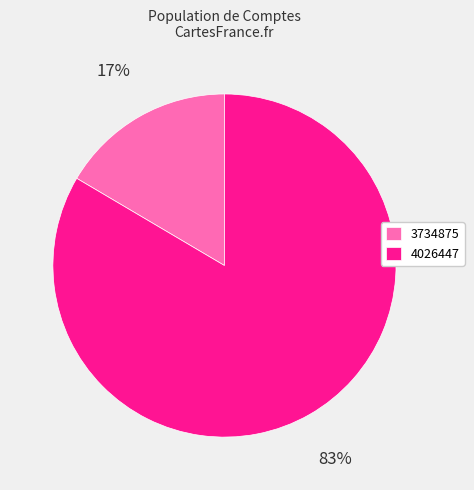

True or false: 3734875 accounts for 11% of the total.

False